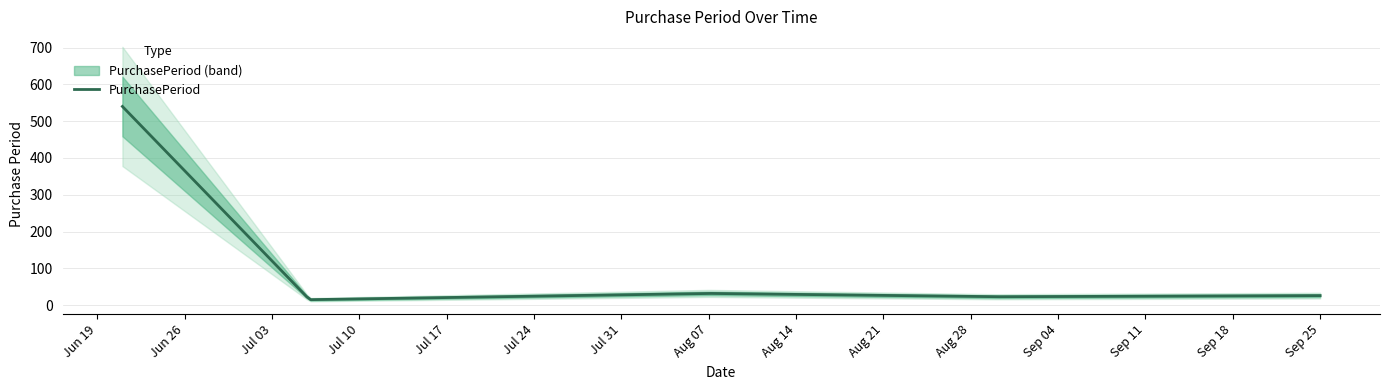

What is the difference between the maximum and minimum values?

525